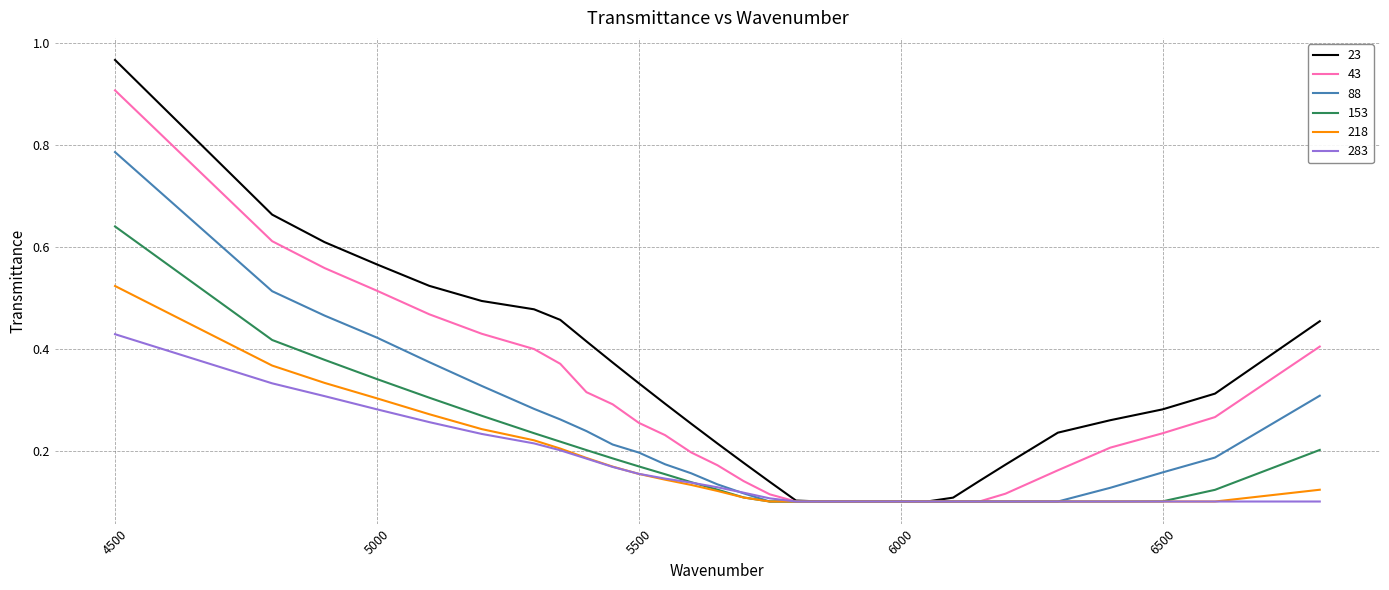

Rank the series by their maximum value, from highest to lowest.

23, 43, 88, 153, 218, 283